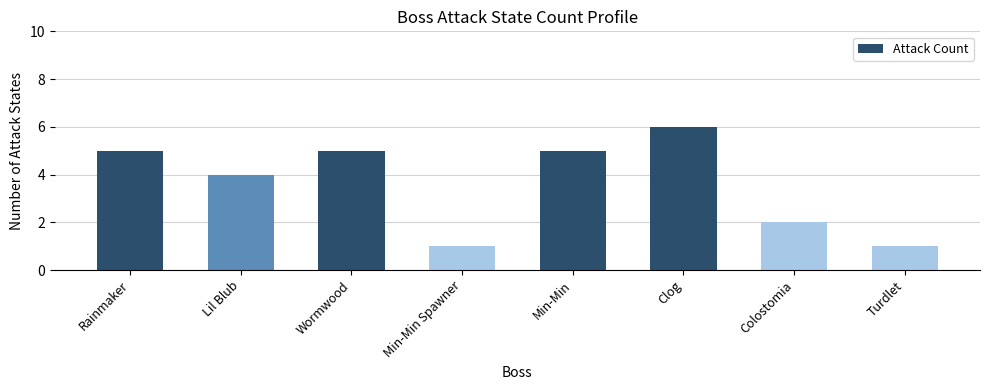

Which category has the highest value across all series?

Clog